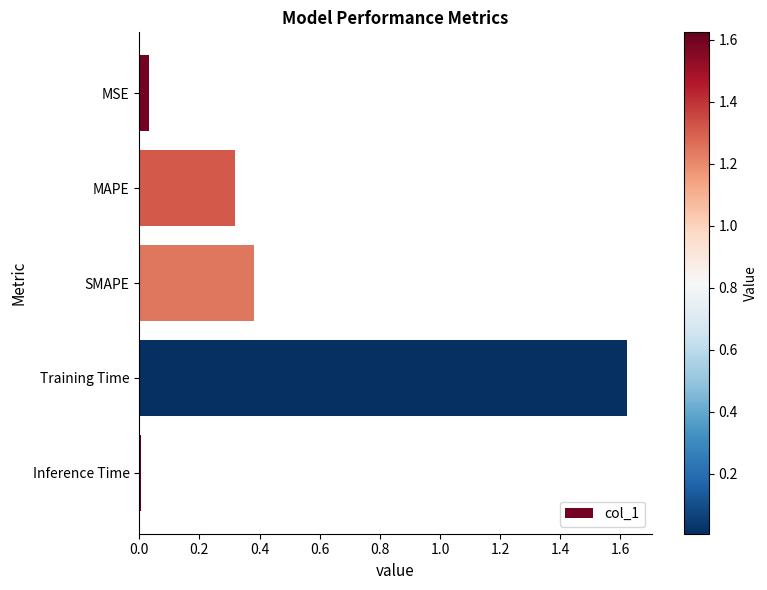

Rank the categories by value from lowest to highest.

Inference Time, MSE, MAPE, SMAPE, Training Time